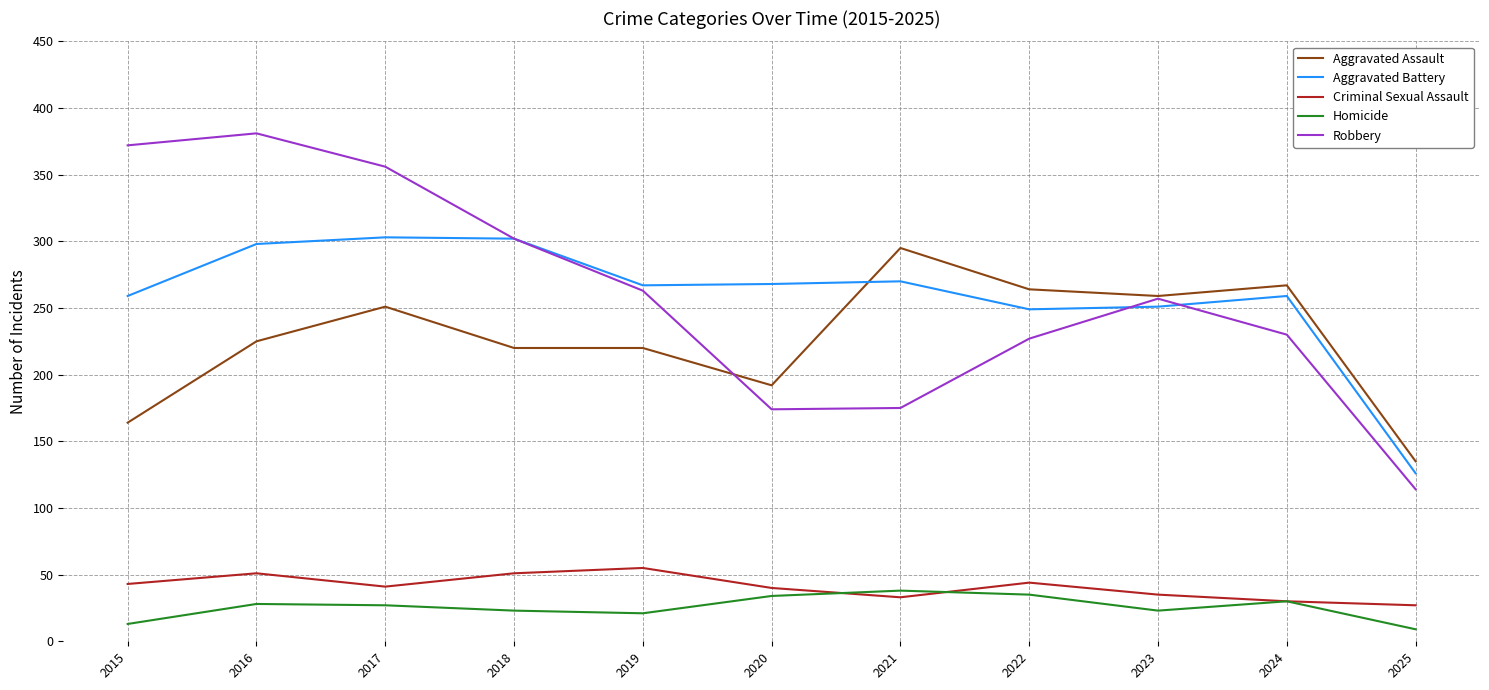

What is the average value of the Homicide series?

26